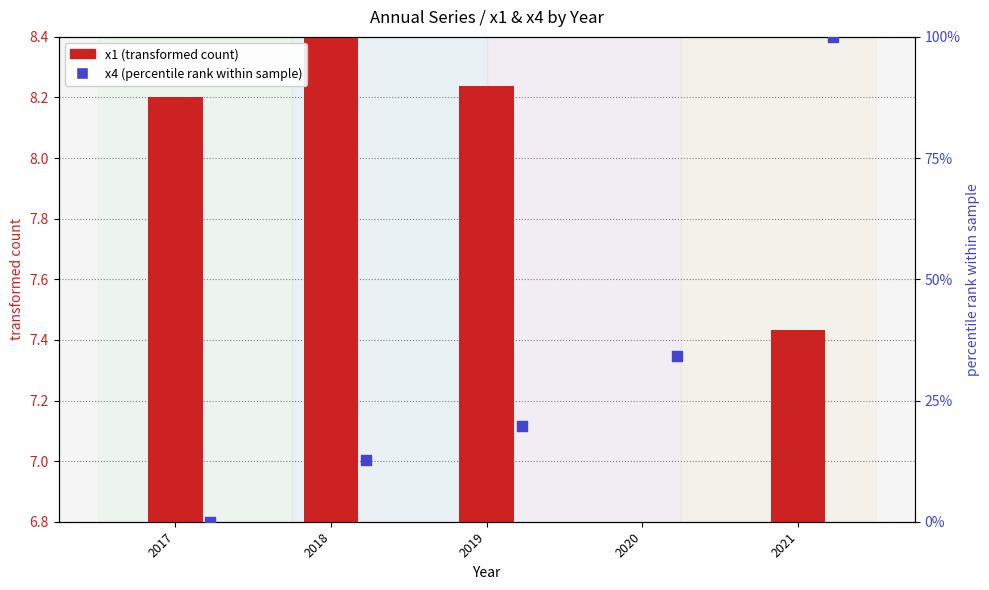

Which series has the largest Y range (max minus min)?

x4 (percentile rank)